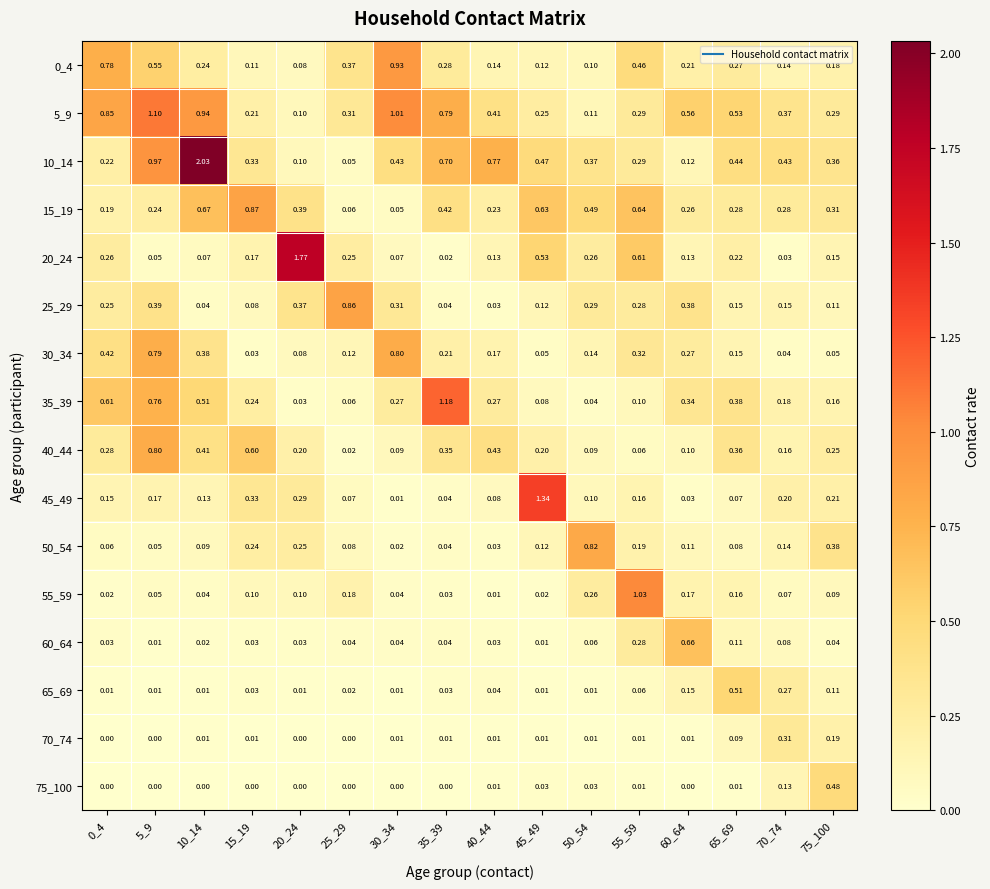

Is the value of 5_9 at 65_69 greater than the value of 40_44 at 10_14?

Yes